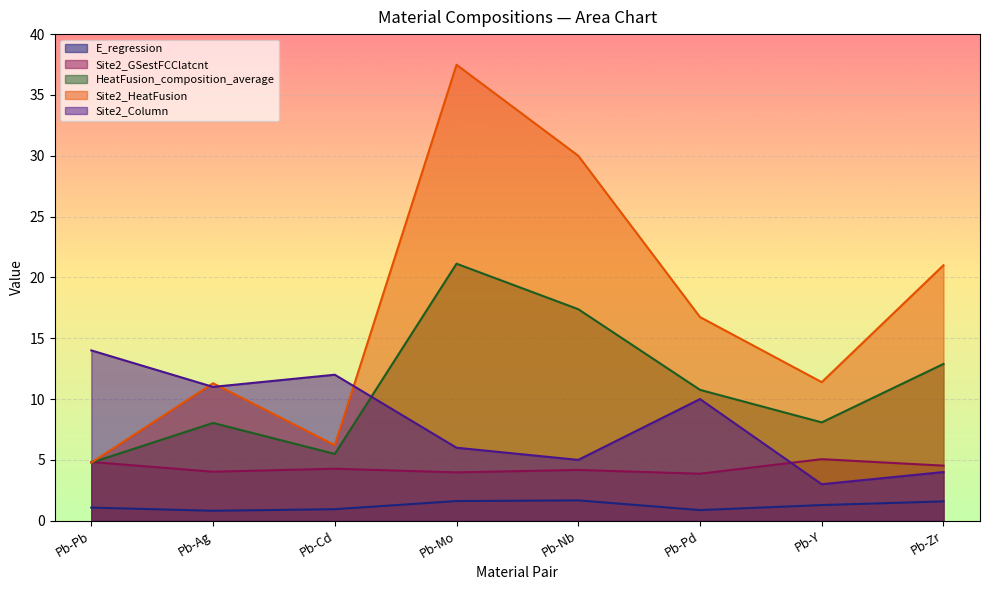

What is the sum of all Site2_Column values?

65.0